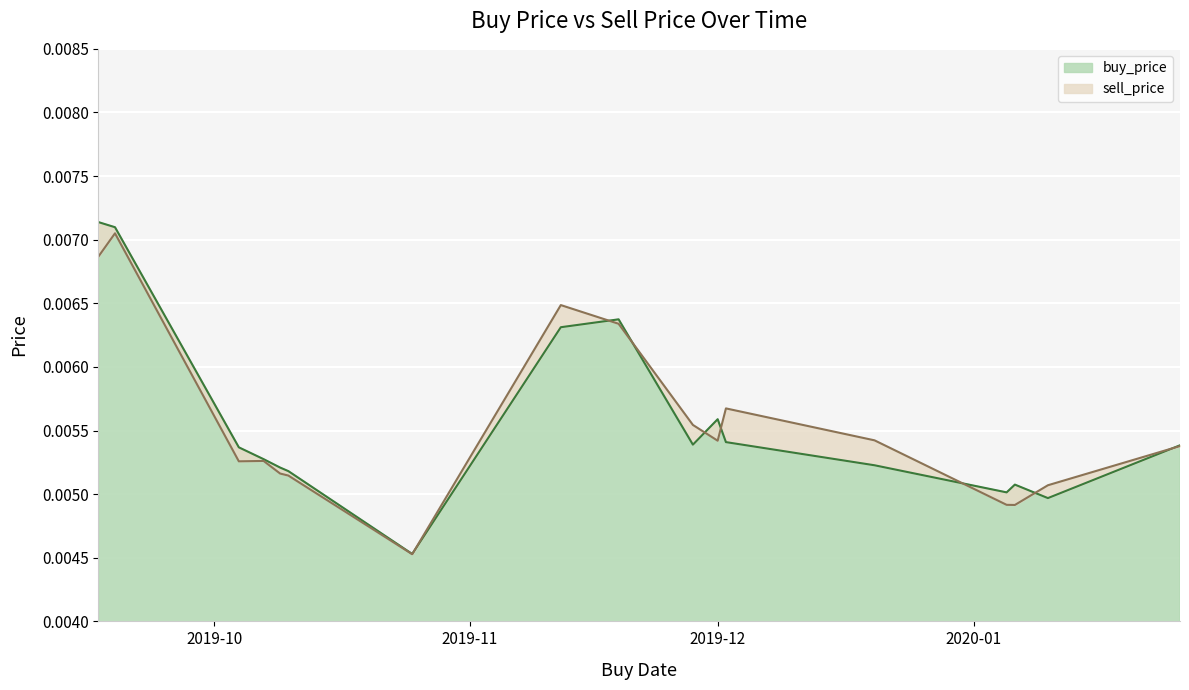

Where is the first local minimum for sell_price?

2019-10-04